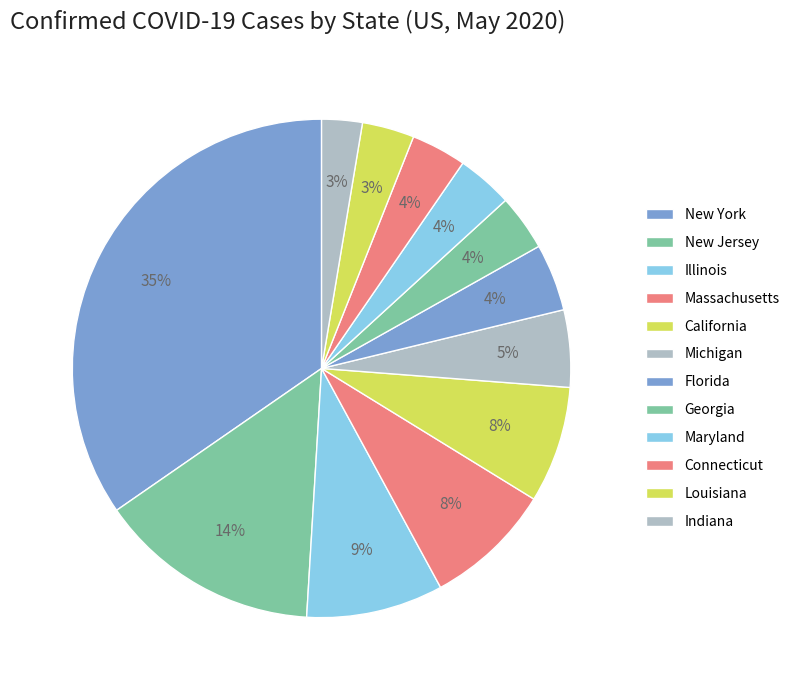

What is the smallest slice in the pie chart?

Indiana